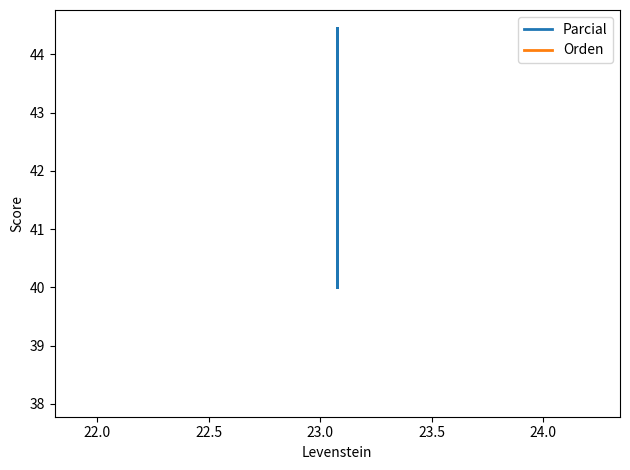

What is the sum of all Orden values?

152.4